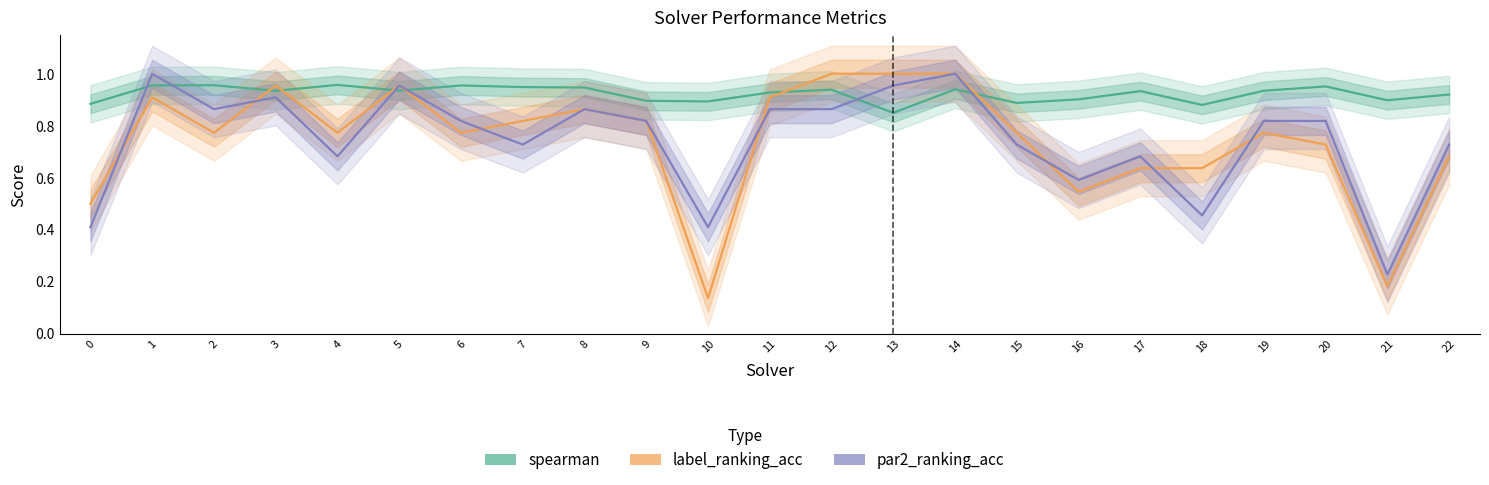

At which label does spearman reach its minimum?

13